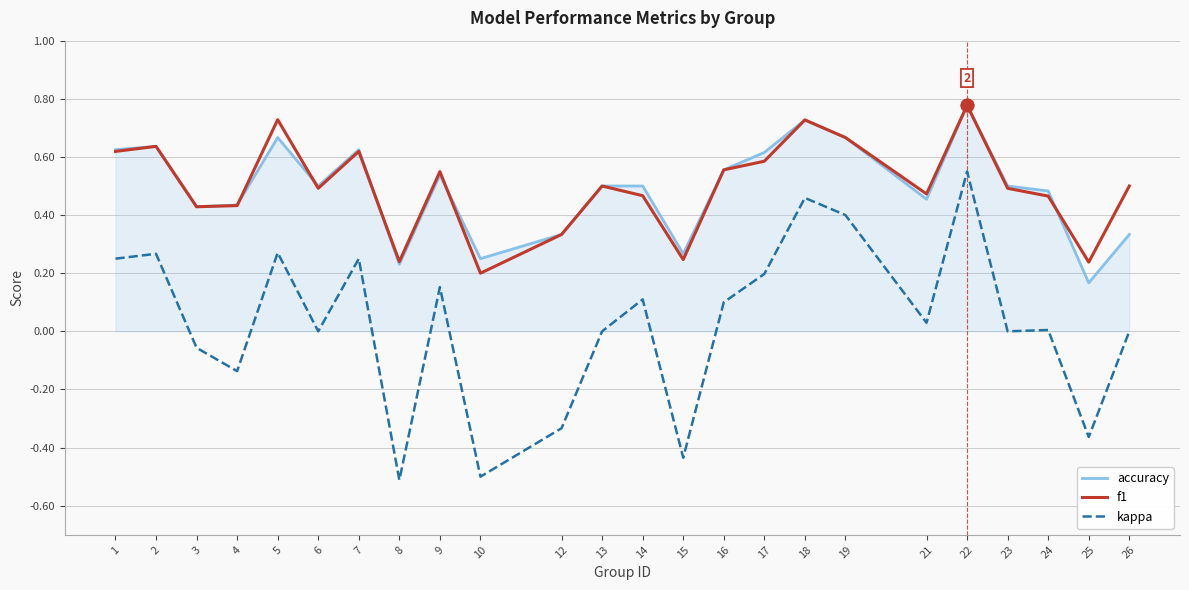

The value of f1 at 10 is 0.3. True or false?

False